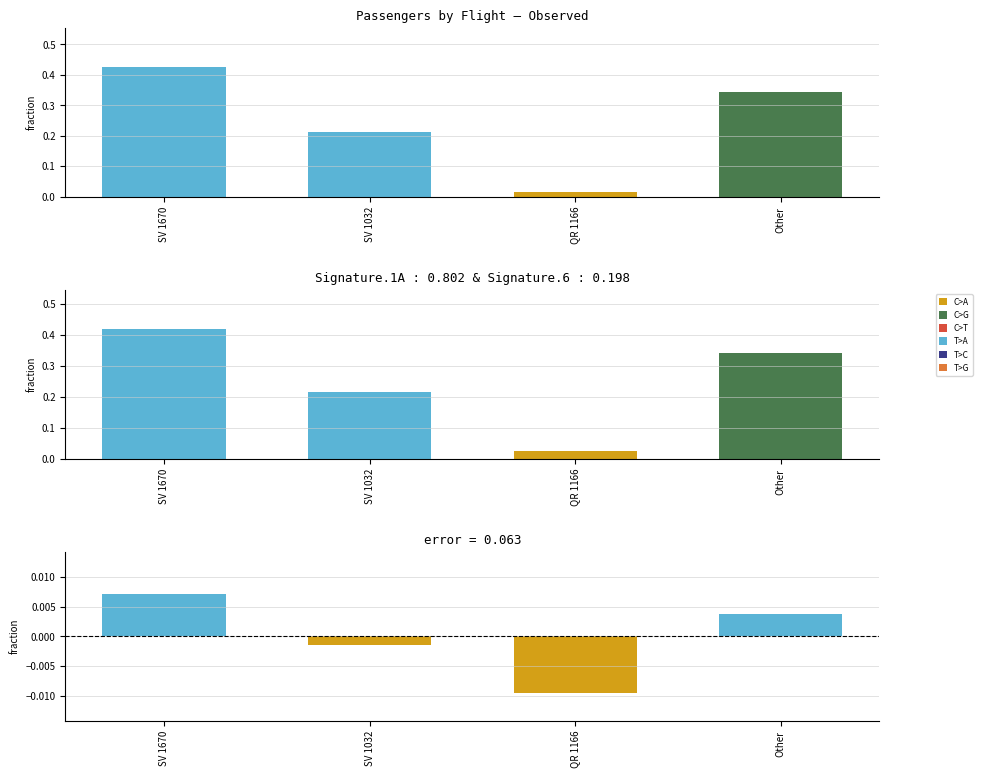

What is the value of the 1st bar from the left?

0.4